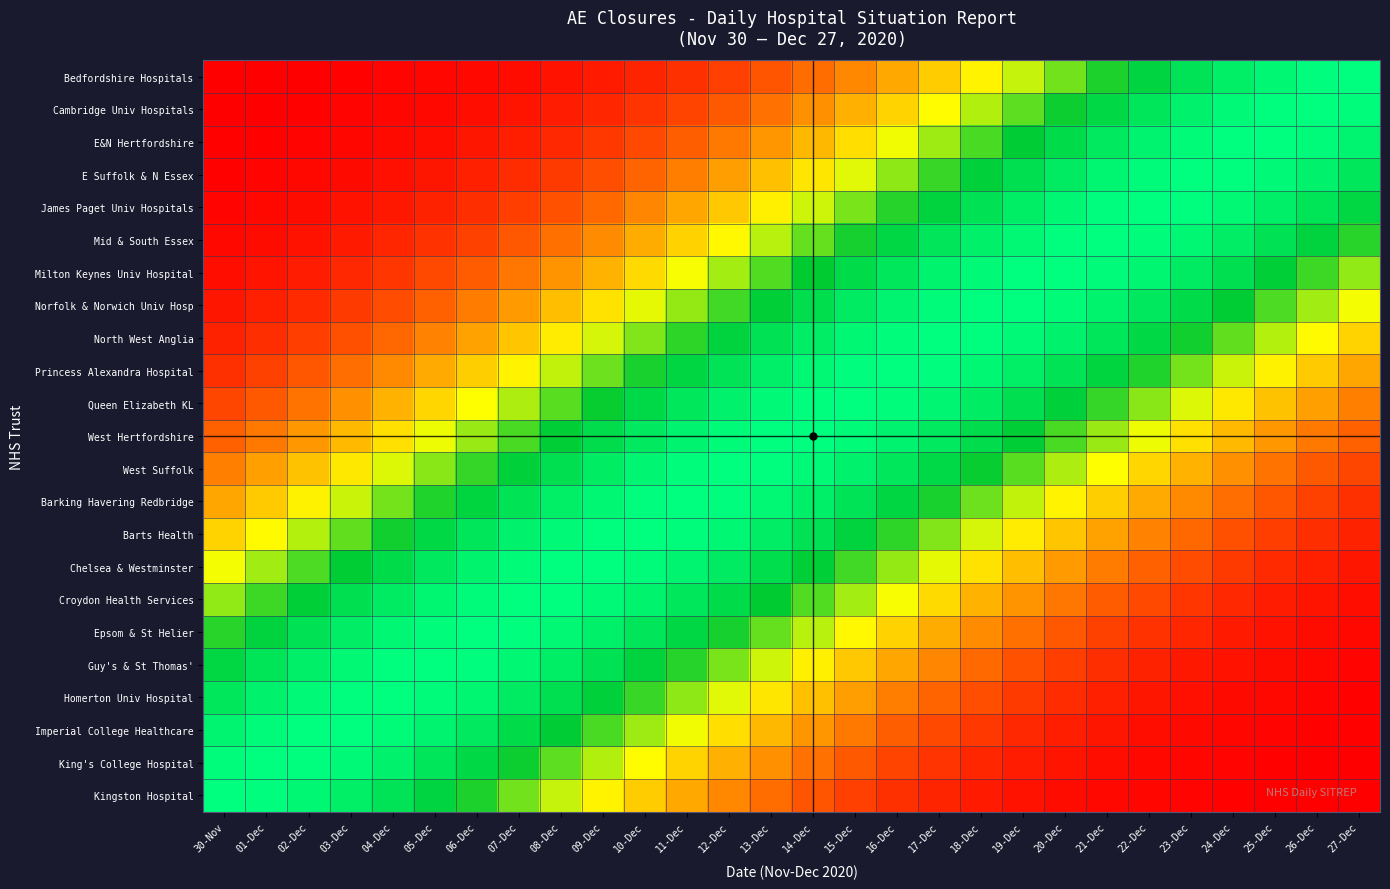

Reading left to right, what are all the values shown in this chart?

Bedfordshire Hospitals: 30-Nov=0.0	01-Dec=0.0	02-Dec=0.0	03-Dec=0.0	04-Dec=0.0	05-Dec=0.0	06-Dec=0.0	07-Dec=0.0	08-Dec=0.0	09-Dec=0.1	10-Dec=0.1	11-Dec=0.1	12-Dec=0.1	13-Dec=0.2	14-Dec=0.2	15-Dec=0.3	16-Dec=0.3	17-Dec=0.4	18-Dec=0.5	19-Dec=0.6	20-Dec=0.6	21-Dec=0.7	22-Dec=0.8	23-Dec=0.9	24-Dec=0.9	25-Dec=1.0	26-Dec=1.0	27-Dec=1.0
Cambridge Univ Hospitals: 30-Nov=0.0	01-Dec=0.0	02-Dec=0.0	03-Dec=0.0	04-Dec=0.0	05-Dec=0.0	06-Dec=0.0	07-Dec=0.0	08-Dec=0.1	09-Dec=0.1	10-Dec=0.1	11-Dec=0.1	12-Dec=0.2	13-Dec=0.2	14-Dec=0.3	15-Dec=0.3	16-Dec=0.4	17-Dec=0.5	18-Dec=0.6	19-Dec=0.7	20-Dec=0.7	21-Dec=0.8	22-Dec=0.9	23-Dec=0.9	24-Dec=1.0	25-Dec=1.0	26-Dec=1.0	27-Dec=1.0
E&N Hertfordshire: 30-Nov=0.0	01-Dec=0.0	02-Dec=0.0	03-Dec=0.0	04-Dec=0.0	05-Dec=0.0	06-Dec=0.0	07-Dec=0.1	08-Dec=0.1	09-Dec=0.1	10-Dec=0.1	11-Dec=0.2	12-Dec=0.2	13-Dec=0.3	14-Dec=0.4	15-Dec=0.4	16-Dec=0.5	17-Dec=0.6	18-Dec=0.7	19-Dec=0.8	20-Dec=0.8	21-Dec=0.9	22-Dec=0.9	23-Dec=1.0	24-Dec=1.0	25-Dec=1.0	26-Dec=1.0	27-Dec=0.9
E Suffolk & N Essex: 30-Nov=0.0	01-Dec=0.0	02-Dec=0.0	03-Dec=0.0	04-Dec=0.0	05-Dec=0.0	06-Dec=0.1	07-Dec=0.1	08-Dec=0.1	09-Dec=0.2	10-Dec=0.2	11-Dec=0.2	12-Dec=0.3	13-Dec=0.4	14-Dec=0.5	15-Dec=0.5	16-Dec=0.6	17-Dec=0.7	18-Dec=0.8	19-Dec=0.8	20-Dec=0.9	21-Dec=1.0	22-Dec=1.0	23-Dec=1.0	24-Dec=1.0	25-Dec=1.0	26-Dec=0.9	27-Dec=0.9
James Paget Univ Hospitals: 30-Nov=0.0	01-Dec=0.0	02-Dec=0.0	03-Dec=0.0	04-Dec=0.1	05-Dec=0.1	06-Dec=0.1	07-Dec=0.1	08-Dec=0.2	09-Dec=0.2	10-Dec=0.3	11-Dec=0.3	12-Dec=0.4	13-Dec=0.5	14-Dec=0.5	15-Dec=0.6	16-Dec=0.7	17-Dec=0.8	18-Dec=0.9	19-Dec=0.9	20-Dec=1.0	21-Dec=1.0	22-Dec=1.0	23-Dec=1.0	24-Dec=1.0	25-Dec=0.9	26-Dec=0.9	27-Dec=0.8
Mid & South Essex: 30-Nov=0.0	01-Dec=0.0	02-Dec=0.0	03-Dec=0.1	04-Dec=0.1	05-Dec=0.1	06-Dec=0.1	07-Dec=0.2	08-Dec=0.2	09-Dec=0.3	10-Dec=0.3	11-Dec=0.4	12-Dec=0.5	13-Dec=0.6	14-Dec=0.6	15-Dec=0.7	16-Dec=0.8	17-Dec=0.9	18-Dec=0.9	19-Dec=1.0	20-Dec=1.0	21-Dec=1.0	22-Dec=1.0	23-Dec=1.0	24-Dec=0.9	25-Dec=0.9	26-Dec=0.8	27-Dec=0.7
Milton Keynes Univ Hospital: 30-Nov=0.0	01-Dec=0.0	02-Dec=0.1	03-Dec=0.1	04-Dec=0.1	05-Dec=0.1	06-Dec=0.2	07-Dec=0.2	08-Dec=0.3	09-Dec=0.4	10-Dec=0.4	11-Dec=0.5	12-Dec=0.6	13-Dec=0.7	14-Dec=0.7	15-Dec=0.8	16-Dec=0.9	17-Dec=0.9	18-Dec=1.0	19-Dec=1.0	20-Dec=1.0	21-Dec=1.0	22-Dec=1.0	23-Dec=0.9	24-Dec=0.8	25-Dec=0.8	26-Dec=0.7	27-Dec=0.6
Norfolk & Norwich Univ Hosp: 30-Nov=0.0	01-Dec=0.1	02-Dec=0.1	03-Dec=0.1	04-Dec=0.1	05-Dec=0.2	06-Dec=0.2	07-Dec=0.3	08-Dec=0.4	09-Dec=0.4	10-Dec=0.5	11-Dec=0.6	12-Dec=0.7	13-Dec=0.8	14-Dec=0.8	15-Dec=0.9	16-Dec=0.9	17-Dec=1.0	18-Dec=1.0	19-Dec=1.0	20-Dec=1.0	21-Dec=0.9	22-Dec=0.9	23-Dec=0.8	24-Dec=0.8	25-Dec=0.7	26-Dec=0.6	27-Dec=0.5
North West Anglia: 30-Nov=0.1	01-Dec=0.1	02-Dec=0.1	03-Dec=0.2	04-Dec=0.2	05-Dec=0.3	06-Dec=0.3	07-Dec=0.4	08-Dec=0.5	09-Dec=0.5	10-Dec=0.6	11-Dec=0.7	12-Dec=0.8	13-Dec=0.9	14-Dec=0.9	15-Dec=1.0	16-Dec=1.0	17-Dec=1.0	18-Dec=1.0	19-Dec=1.0	20-Dec=0.9	21-Dec=0.9	22-Dec=0.8	23-Dec=0.7	24-Dec=0.7	25-Dec=0.6	26-Dec=0.5	27-Dec=0.4
Princess Alexandra Hospital: 30-Nov=0.1	01-Dec=0.1	02-Dec=0.2	03-Dec=0.2	04-Dec=0.3	05-Dec=0.3	06-Dec=0.4	07-Dec=0.5	08-Dec=0.6	09-Dec=0.6	10-Dec=0.7	11-Dec=0.8	12-Dec=0.9	13-Dec=0.9	14-Dec=1.0	15-Dec=1.0	16-Dec=1.0	17-Dec=1.0	18-Dec=1.0	19-Dec=0.9	20-Dec=0.9	21-Dec=0.8	22-Dec=0.7	23-Dec=0.6	24-Dec=0.6	25-Dec=0.5	26-Dec=0.4	27-Dec=0.3
Queen Elizabeth KL: 30-Nov=0.1	01-Dec=0.2	02-Dec=0.2	03-Dec=0.3	04-Dec=0.3	05-Dec=0.4	06-Dec=0.5	07-Dec=0.6	08-Dec=0.7	09-Dec=0.7	10-Dec=0.8	11-Dec=0.9	12-Dec=0.9	13-Dec=1.0	14-Dec=1.0	15-Dec=1.0	16-Dec=1.0	17-Dec=1.0	18-Dec=0.9	19-Dec=0.8	20-Dec=0.8	21-Dec=0.7	22-Dec=0.6	23-Dec=0.5	24-Dec=0.5	25-Dec=0.4	26-Dec=0.3	27-Dec=0.3
West Hertfordshire: 30-Nov=0.2	01-Dec=0.2	02-Dec=0.3	03-Dec=0.4	04-Dec=0.4	05-Dec=0.5	06-Dec=0.6	07-Dec=0.7	08-Dec=0.8	09-Dec=0.8	10-Dec=0.9	11-Dec=0.9	12-Dec=1.0	13-Dec=1.0	14-Dec=1.0	15-Dec=1.0	16-Dec=0.9	17-Dec=0.9	18-Dec=0.8	19-Dec=0.8	20-Dec=0.7	21-Dec=0.6	22-Dec=0.5	23-Dec=0.4	24-Dec=0.4	25-Dec=0.3	26-Dec=0.2	27-Dec=0.2
West Suffolk: 30-Nov=0.3	01-Dec=0.3	02-Dec=0.4	03-Dec=0.5	04-Dec=0.5	05-Dec=0.6	06-Dec=0.7	07-Dec=0.8	08-Dec=0.8	09-Dec=0.9	10-Dec=1.0	11-Dec=1.0	12-Dec=1.0	13-Dec=1.0	14-Dec=1.0	15-Dec=0.9	16-Dec=0.9	17-Dec=0.8	18-Dec=0.7	19-Dec=0.7	20-Dec=0.6	21-Dec=0.5	22-Dec=0.4	23-Dec=0.3	24-Dec=0.3	25-Dec=0.2	26-Dec=0.2	27-Dec=0.1
Barking Havering Redbridge: 30-Nov=0.3	01-Dec=0.4	02-Dec=0.5	03-Dec=0.6	04-Dec=0.6	05-Dec=0.7	06-Dec=0.8	07-Dec=0.9	08-Dec=0.9	09-Dec=1.0	10-Dec=1.0	11-Dec=1.0	12-Dec=1.0	13-Dec=1.0	14-Dec=0.9	15-Dec=0.9	16-Dec=0.8	17-Dec=0.7	18-Dec=0.6	19-Dec=0.6	20-Dec=0.5	21-Dec=0.4	22-Dec=0.3	23-Dec=0.3	24-Dec=0.2	25-Dec=0.2	26-Dec=0.1	27-Dec=0.1
Barts Health: 30-Nov=0.4	01-Dec=0.5	02-Dec=0.6	03-Dec=0.7	04-Dec=0.7	05-Dec=0.8	06-Dec=0.9	07-Dec=0.9	08-Dec=1.0	09-Dec=1.0	10-Dec=1.0	11-Dec=1.0	12-Dec=1.0	13-Dec=0.9	14-Dec=0.9	15-Dec=0.8	16-Dec=0.7	17-Dec=0.6	18-Dec=0.5	19-Dec=0.5	20-Dec=0.4	21-Dec=0.3	22-Dec=0.3	23-Dec=0.2	24-Dec=0.2	25-Dec=0.1	26-Dec=0.1	27-Dec=0.1
Chelsea & Westminster: 30-Nov=0.5	01-Dec=0.6	02-Dec=0.7	03-Dec=0.8	04-Dec=0.8	05-Dec=0.9	06-Dec=0.9	07-Dec=1.0	08-Dec=1.0	09-Dec=1.0	10-Dec=1.0	11-Dec=0.9	12-Dec=0.9	13-Dec=0.8	14-Dec=0.8	15-Dec=0.7	16-Dec=0.6	17-Dec=0.5	18-Dec=0.4	19-Dec=0.4	20-Dec=0.3	21-Dec=0.2	22-Dec=0.2	23-Dec=0.1	24-Dec=0.1	25-Dec=0.1	26-Dec=0.1	27-Dec=0.0
Croydon Health Services: 30-Nov=0.6	01-Dec=0.7	02-Dec=0.8	03-Dec=0.8	04-Dec=0.9	05-Dec=1.0	06-Dec=1.0	07-Dec=1.0	08-Dec=1.0	09-Dec=1.0	10-Dec=0.9	11-Dec=0.9	12-Dec=0.8	13-Dec=0.7	14-Dec=0.7	15-Dec=0.6	16-Dec=0.5	17-Dec=0.4	18-Dec=0.4	19-Dec=0.3	20-Dec=0.2	21-Dec=0.2	22-Dec=0.1	23-Dec=0.1	24-Dec=0.1	25-Dec=0.1	26-Dec=0.0	27-Dec=0.0
Epsom & St Helier: 30-Nov=0.7	01-Dec=0.8	02-Dec=0.9	03-Dec=0.9	04-Dec=1.0	05-Dec=1.0	06-Dec=1.0	07-Dec=1.0	08-Dec=1.0	09-Dec=0.9	10-Dec=0.9	11-Dec=0.8	12-Dec=0.7	13-Dec=0.6	14-Dec=0.6	15-Dec=0.5	16-Dec=0.4	17-Dec=0.3	18-Dec=0.3	19-Dec=0.2	20-Dec=0.2	21-Dec=0.1	22-Dec=0.1	23-Dec=0.1	24-Dec=0.1	25-Dec=0.0	26-Dec=0.0	27-Dec=0.0
Guy's & St Thomas': 30-Nov=0.8	01-Dec=0.9	02-Dec=0.9	03-Dec=1.0	04-Dec=1.0	05-Dec=1.0	06-Dec=1.0	07-Dec=1.0	08-Dec=0.9	09-Dec=0.9	10-Dec=0.8	11-Dec=0.7	12-Dec=0.6	13-Dec=0.5	14-Dec=0.5	15-Dec=0.4	16-Dec=0.3	17-Dec=0.3	18-Dec=0.2	19-Dec=0.2	20-Dec=0.1	21-Dec=0.1	22-Dec=0.1	23-Dec=0.1	24-Dec=0.0	25-Dec=0.0	26-Dec=0.0	27-Dec=0.0
Homerton Univ Hospital: 30-Nov=0.9	01-Dec=0.9	02-Dec=1.0	03-Dec=1.0	04-Dec=1.0	05-Dec=1.0	06-Dec=1.0	07-Dec=0.9	08-Dec=0.8	09-Dec=0.8	10-Dec=0.7	11-Dec=0.6	12-Dec=0.5	13-Dec=0.5	14-Dec=0.4	15-Dec=0.3	16-Dec=0.2	17-Dec=0.2	18-Dec=0.2	19-Dec=0.1	20-Dec=0.1	21-Dec=0.1	22-Dec=0.0	23-Dec=0.0	24-Dec=0.0	25-Dec=0.0	26-Dec=0.0	27-Dec=0.0
Imperial College Healthcare: 30-Nov=0.9	01-Dec=1.0	02-Dec=1.0	03-Dec=1.0	04-Dec=1.0	05-Dec=0.9	06-Dec=0.9	07-Dec=0.8	08-Dec=0.8	09-Dec=0.7	10-Dec=0.6	11-Dec=0.5	12-Dec=0.4	13-Dec=0.4	14-Dec=0.3	15-Dec=0.2	16-Dec=0.2	17-Dec=0.1	18-Dec=0.1	19-Dec=0.1	20-Dec=0.1	21-Dec=0.0	22-Dec=0.0	23-Dec=0.0	24-Dec=0.0	25-Dec=0.0	26-Dec=0.0	27-Dec=0.0
King's College Hospital: 30-Nov=1.0	01-Dec=1.0	02-Dec=1.0	03-Dec=1.0	04-Dec=0.9	05-Dec=0.9	06-Dec=0.8	07-Dec=0.7	08-Dec=0.7	09-Dec=0.6	10-Dec=0.5	11-Dec=0.4	12-Dec=0.3	13-Dec=0.3	14-Dec=0.2	15-Dec=0.2	16-Dec=0.1	17-Dec=0.1	18-Dec=0.1	19-Dec=0.1	20-Dec=0.0	21-Dec=0.0	22-Dec=0.0	23-Dec=0.0	24-Dec=0.0	25-Dec=0.0	26-Dec=0.0	27-Dec=0.0
Kingston Hospital: 30-Nov=1.0	01-Dec=1.0	02-Dec=1.0	03-Dec=0.9	04-Dec=0.9	05-Dec=0.8	06-Dec=0.7	07-Dec=0.6	08-Dec=0.6	09-Dec=0.5	10-Dec=0.4	11-Dec=0.3	12-Dec=0.3	13-Dec=0.2	14-Dec=0.2	15-Dec=0.1	16-Dec=0.1	17-Dec=0.1	18-Dec=0.1	19-Dec=0.0	20-Dec=0.0	21-Dec=0.0	22-Dec=0.0	23-Dec=0.0	24-Dec=0.0	25-Dec=0.0	26-Dec=0.0	27-Dec=0.0